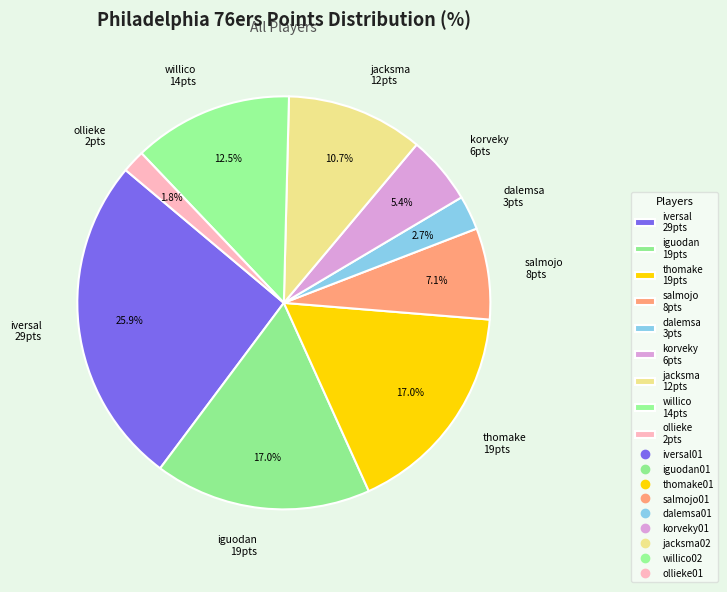

How much of the chart is everything except iguodan 19pts?

83.0%